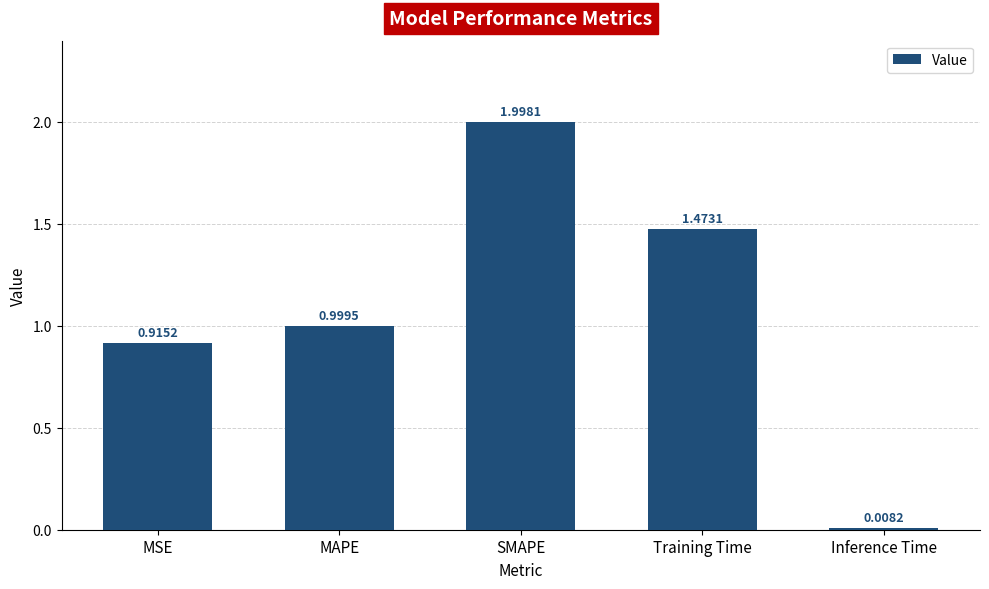

What is the difference between the values at MSE and MAPE?

0.1